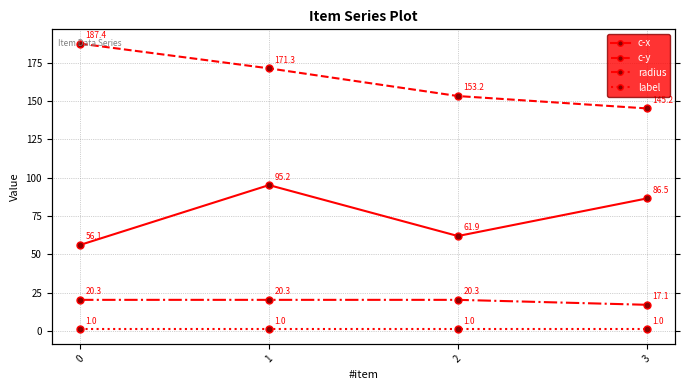

At which label is radius closest to 18?

3